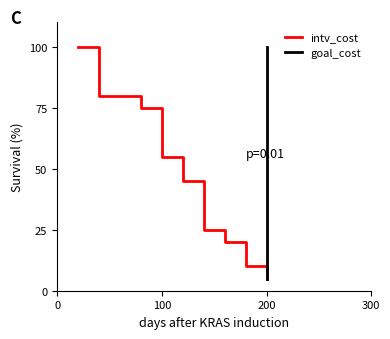

True or false: goal_cost and intv_cost cross at least once.

False